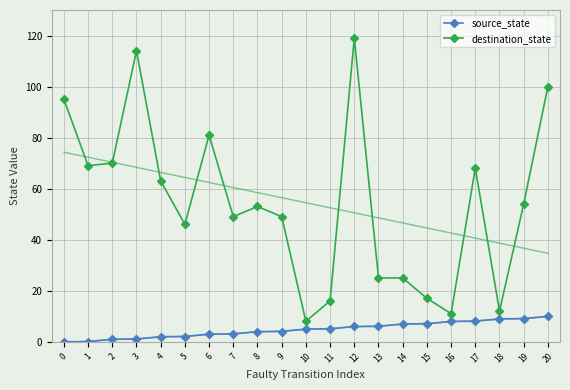

What are all the series names shown in the legend?

source_state, destination_state